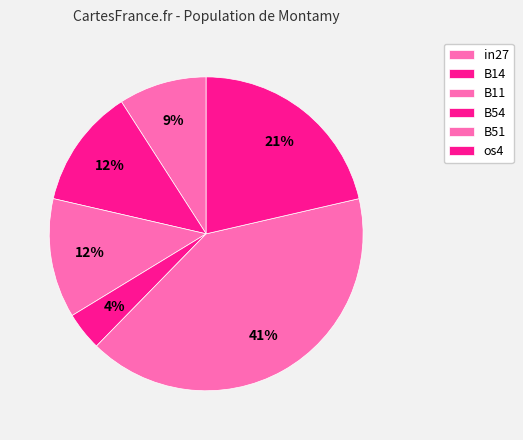

To the nearest percent, what is the average slice percentage?

17%